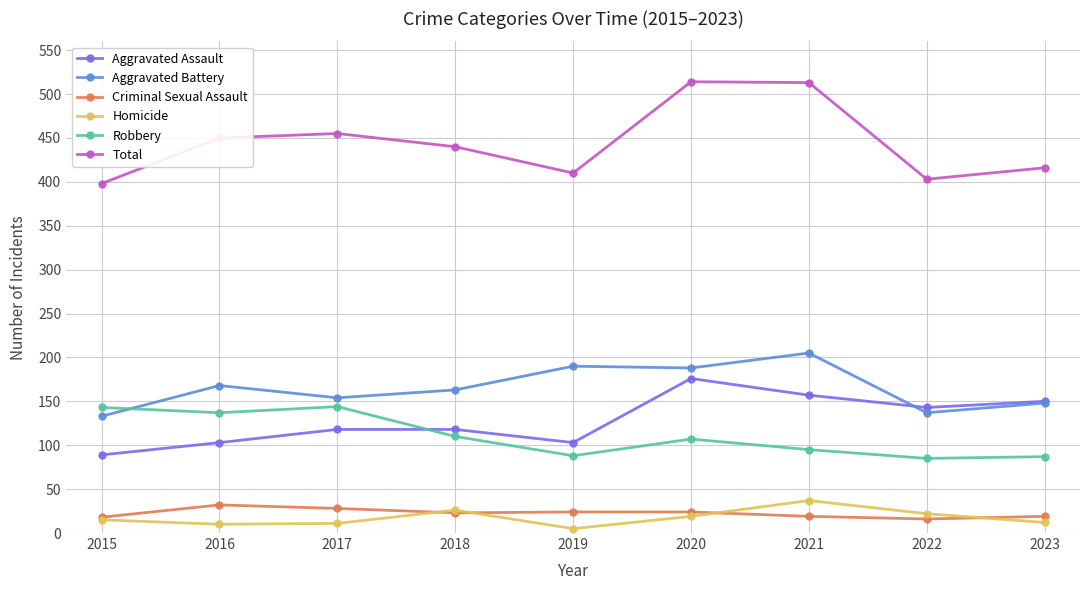

What is the difference between the maximum and minimum values in the Robbery series?

59